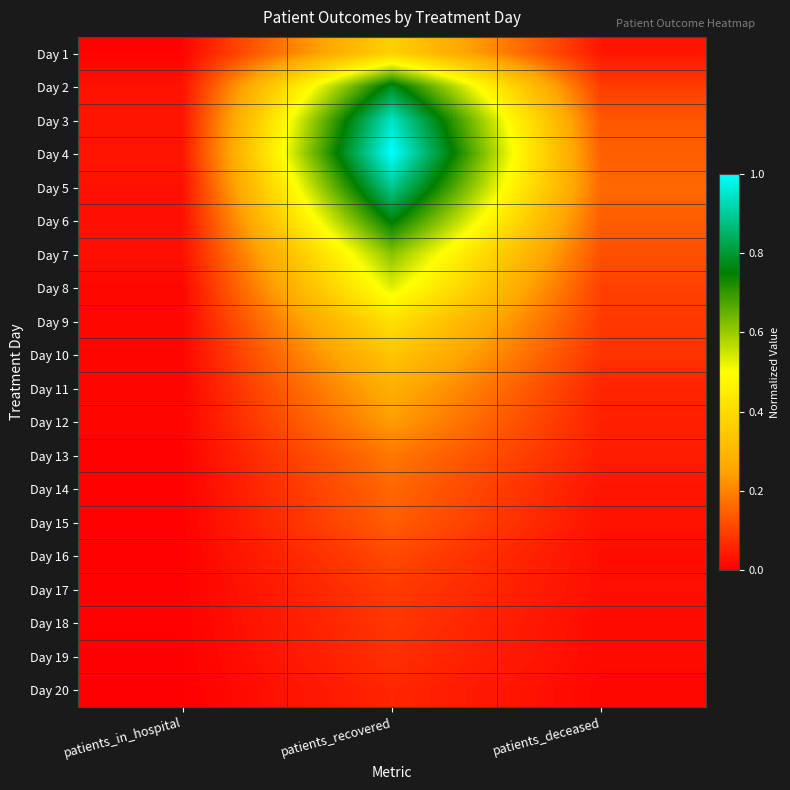

At how many categories does at least one series exceed 0?

3